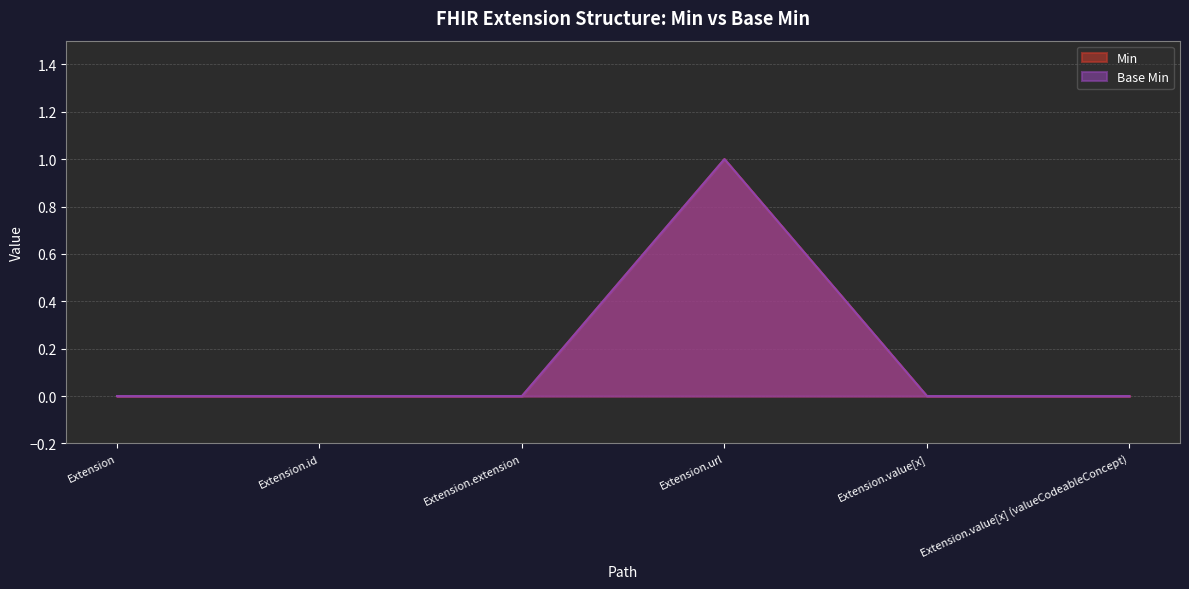

Which series has the largest total across all categories?

Min